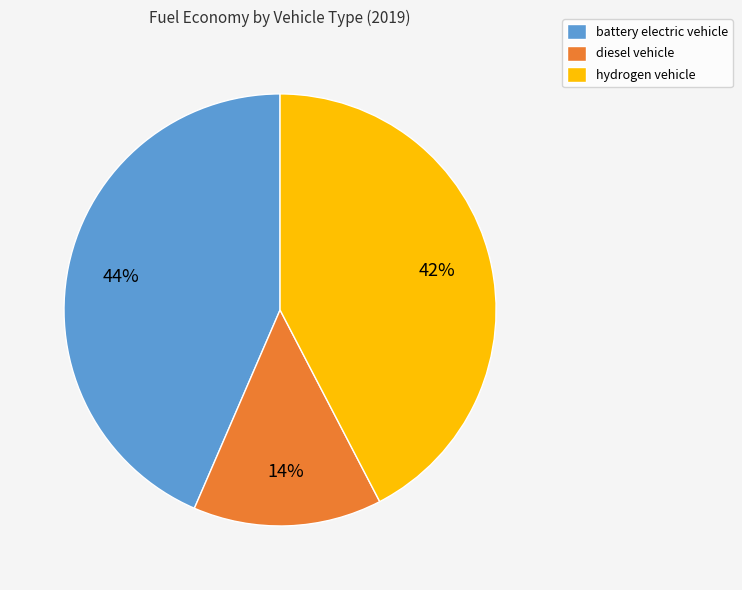

To the nearest percent, what portion does hydrogen vehicle represent?

42%